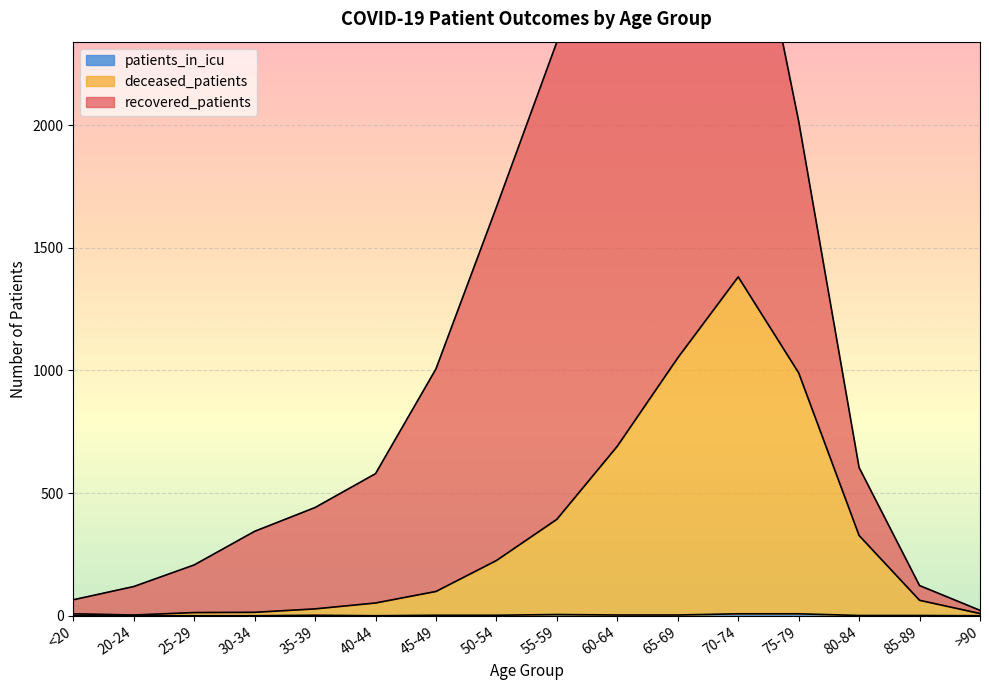

What position from the right is 65-69?

6